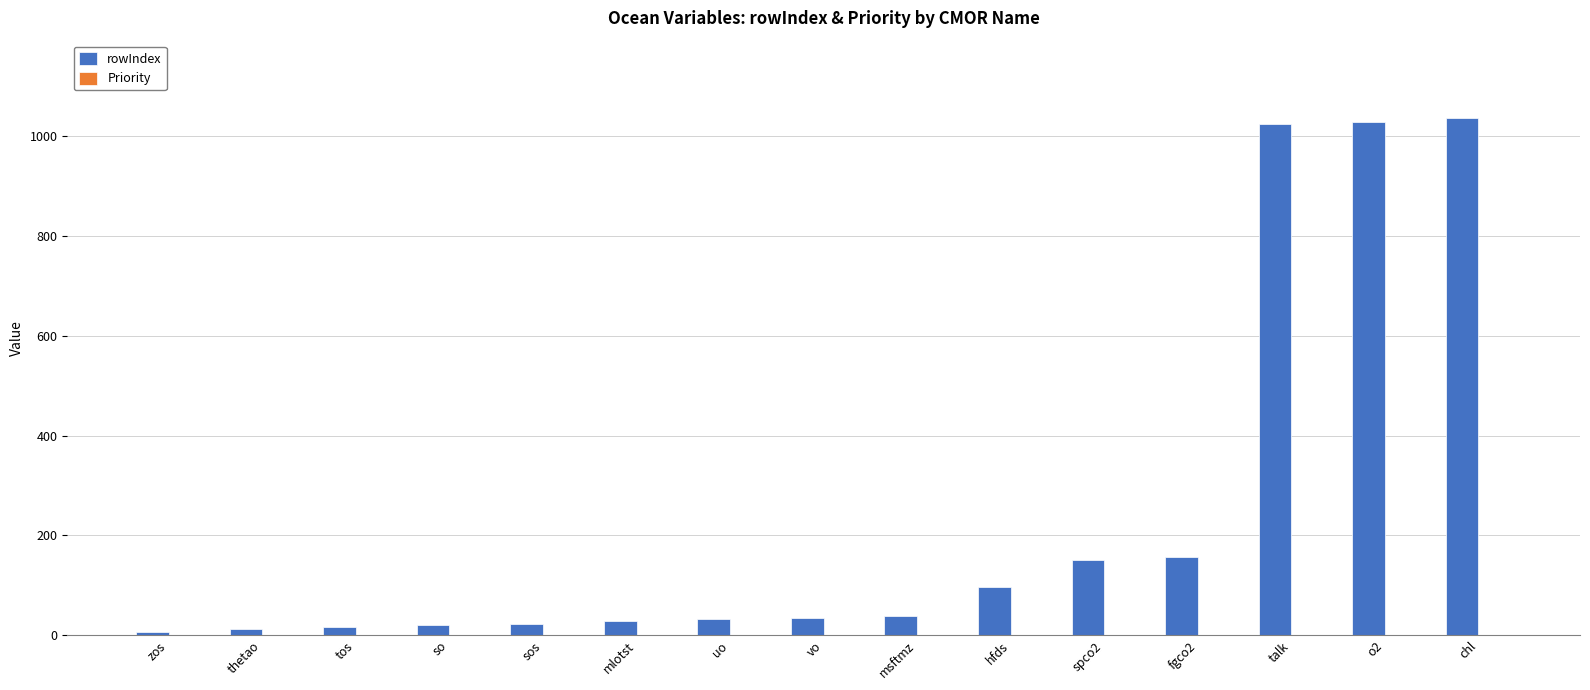

What is the greatest value displayed?

1036